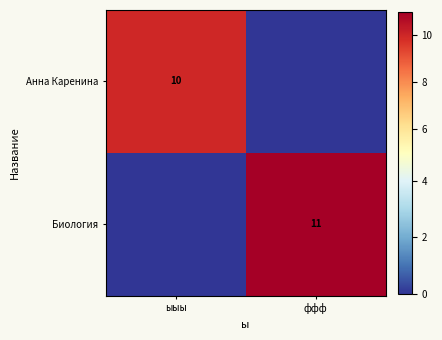

What is the maximum value shown in the chart?

11